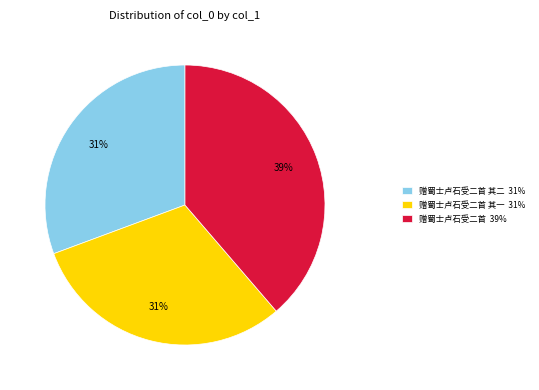

How many slices are in this pie chart?

3